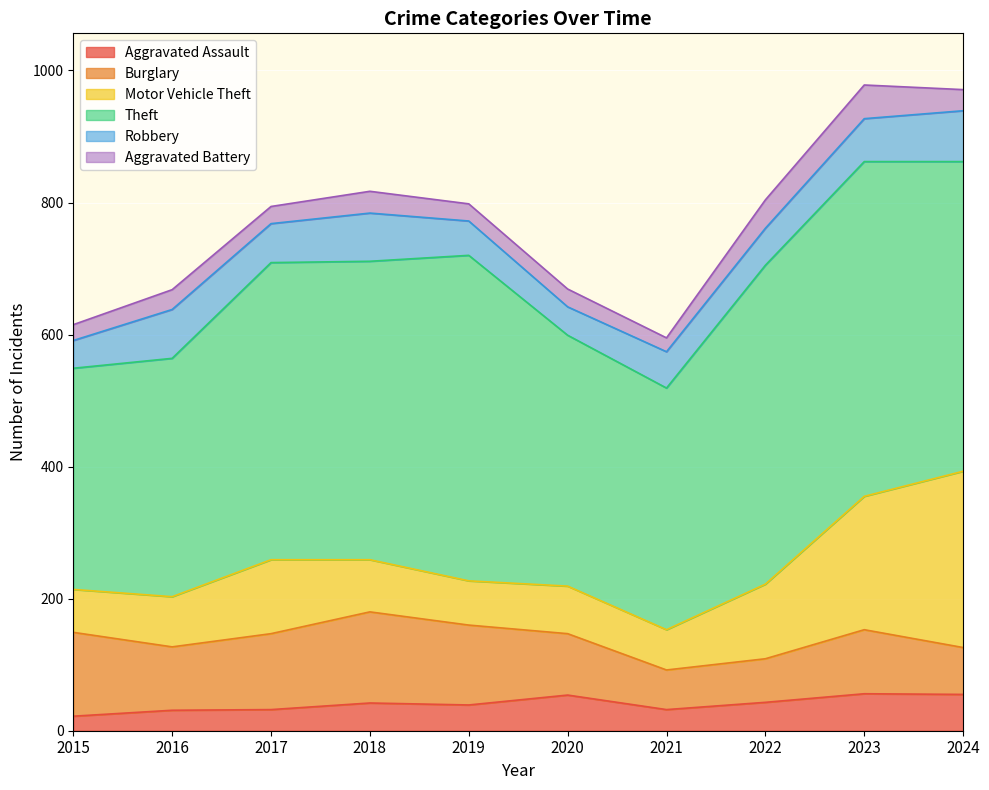

At which label is Burglary closest to 99?

2023